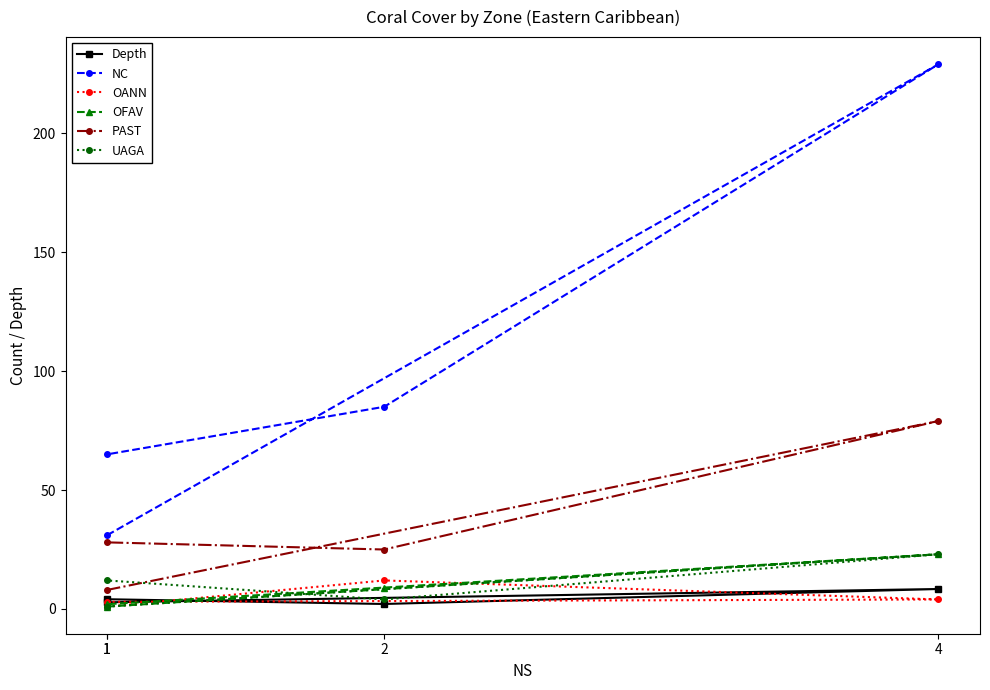

In OANN, how many points are higher than both neighbors (excluding endpoints)?

1